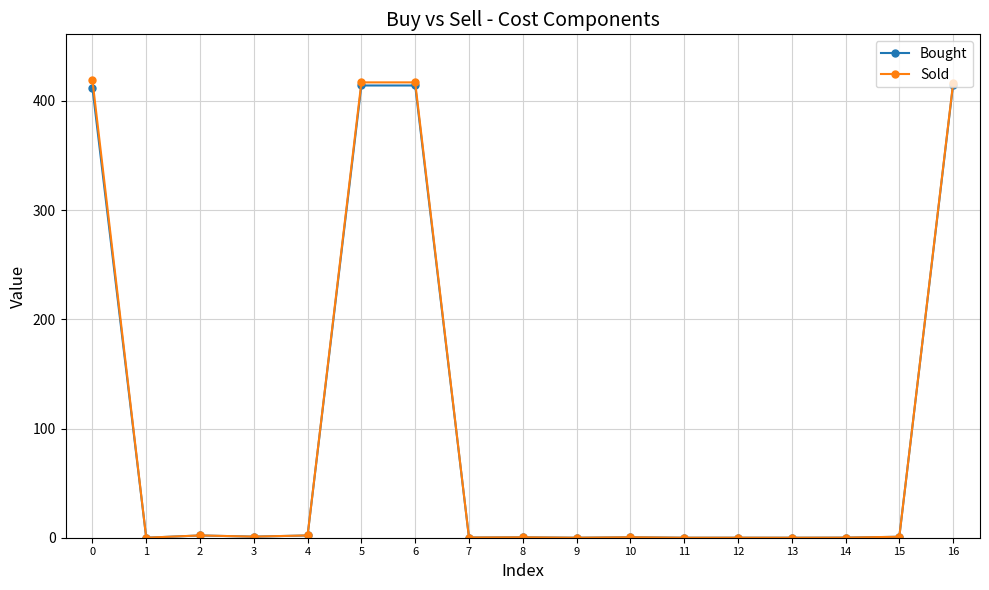

True or false: Sold has more than 0 points higher than both neighbors.

True